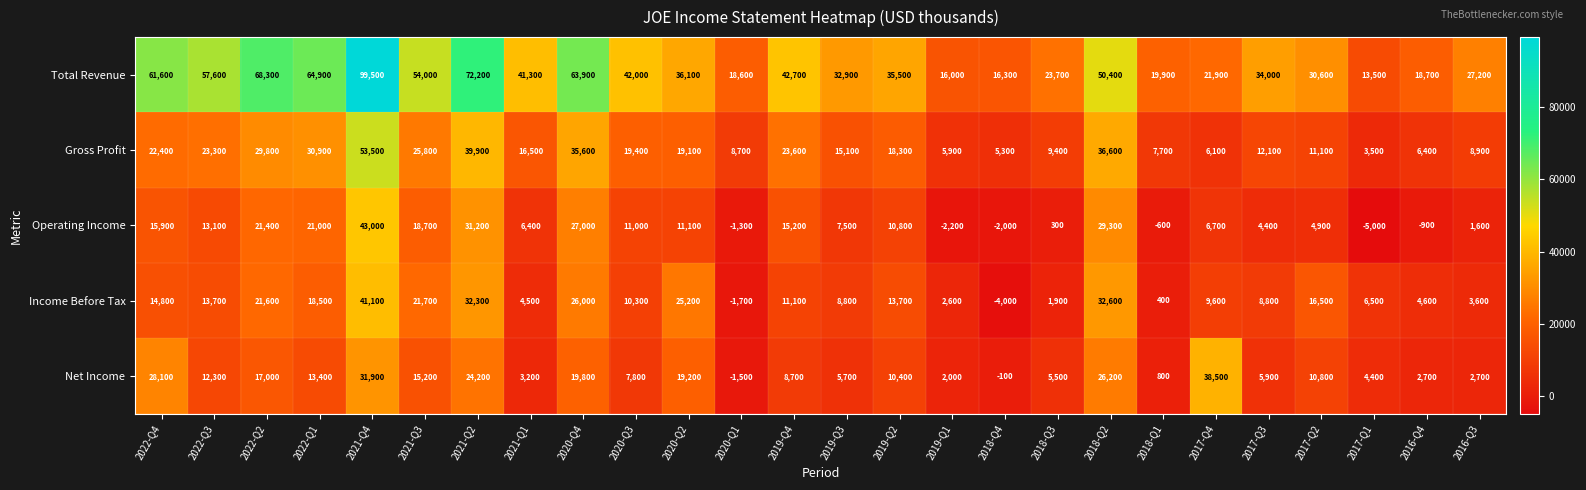

The value of Income Before Tax at 2020-Q1 is -2876. True or false?

False